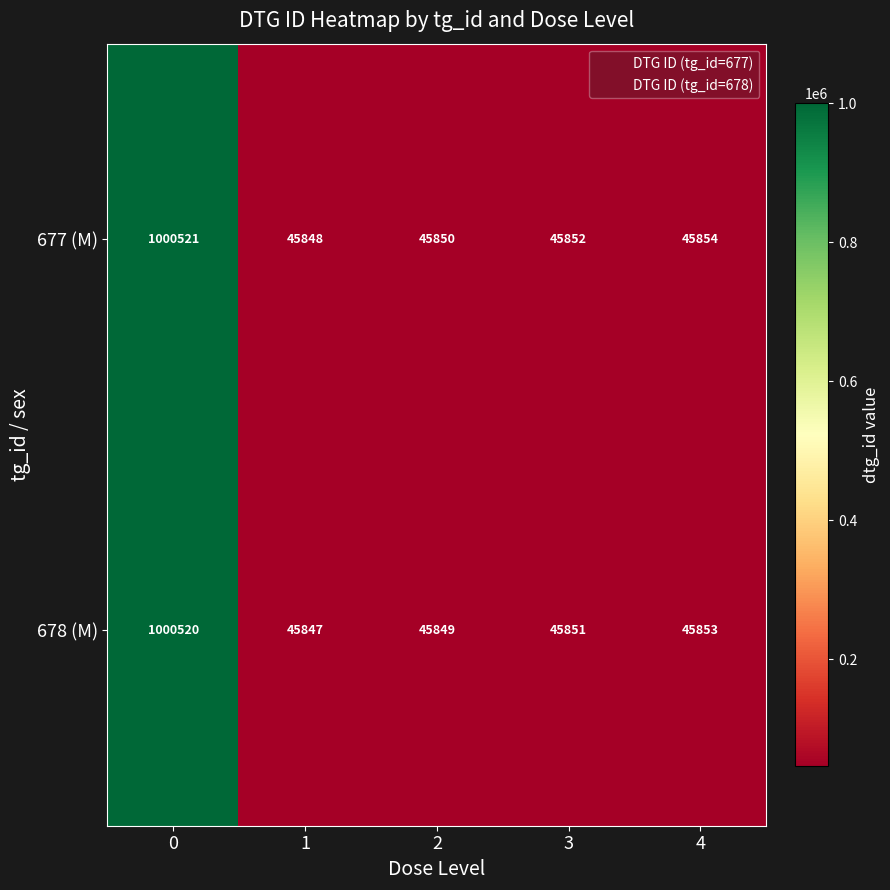

What is the average value of the 677 (M) series?

236785